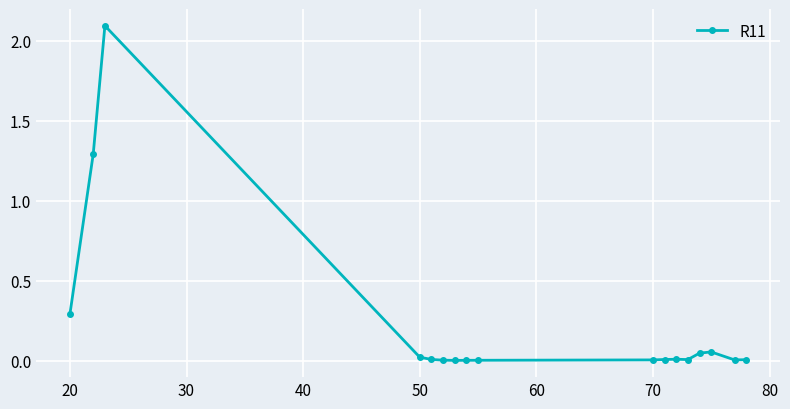

True or false: there are more than 1 points higher than both neighbors.

True